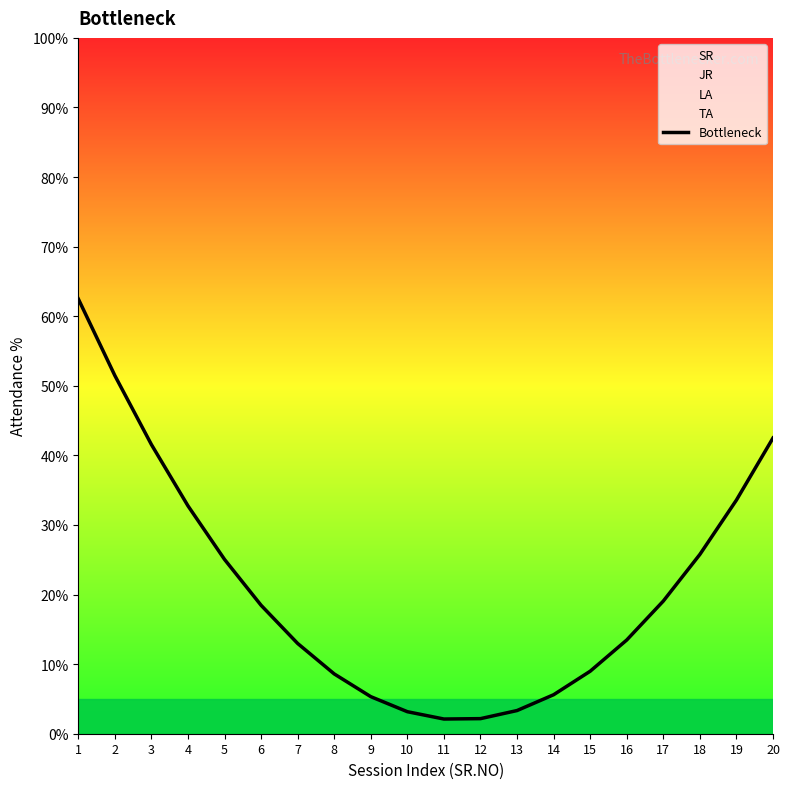

What is the ratio of the value at 12 to the value at 14?

0.4